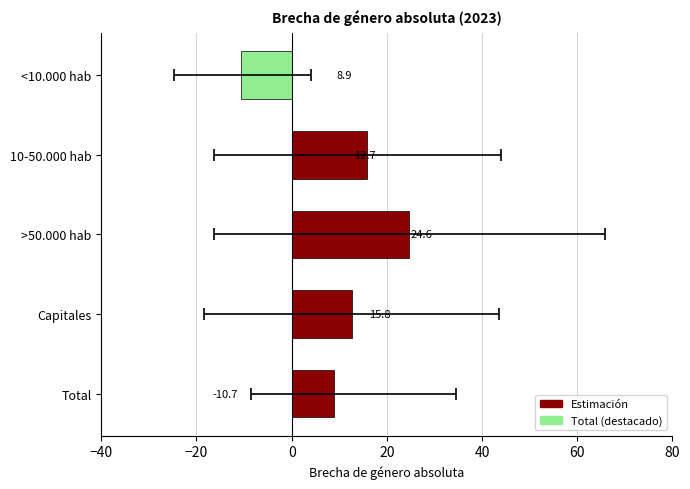

How many negative values are there?

1